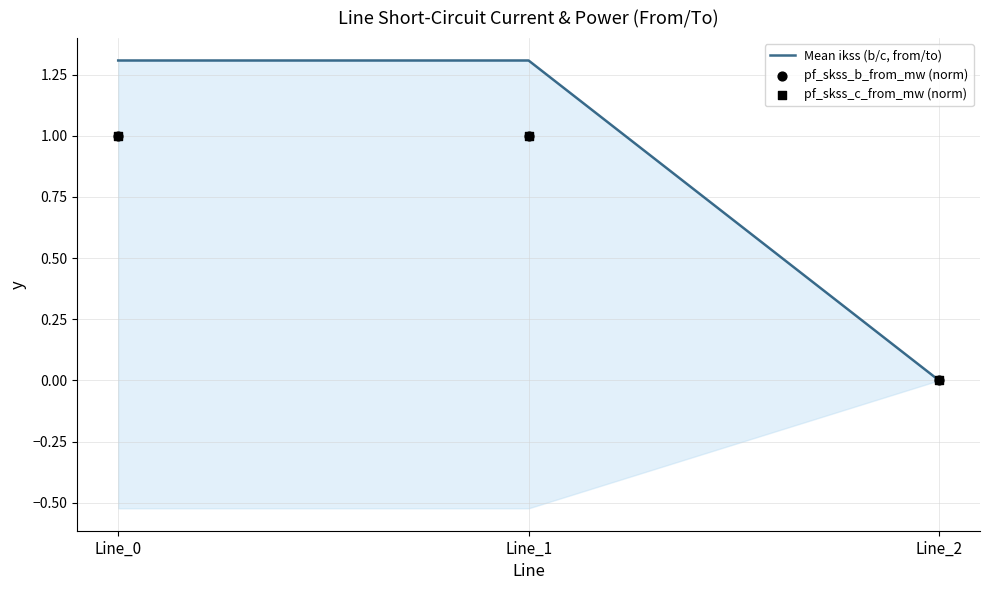

Which series contains the highest Y value?

Mean ikss (b/c, from/to)